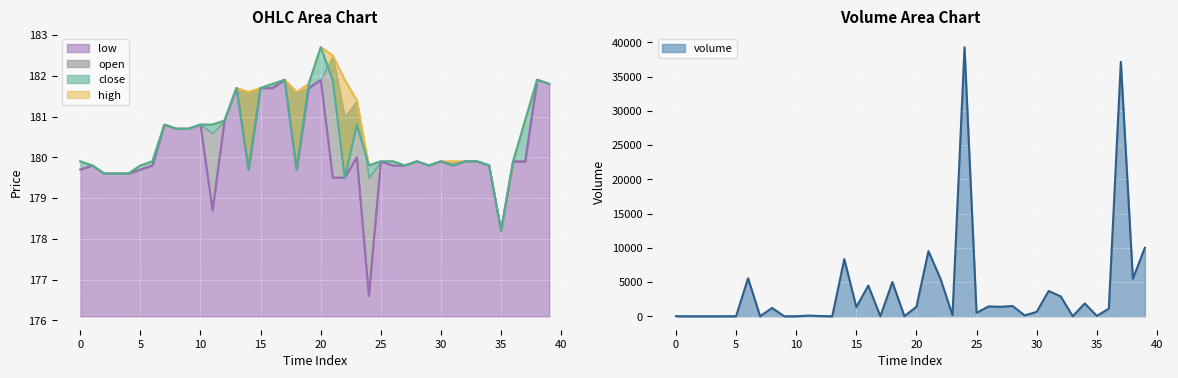

What is the lowest value of the low series?

176.6